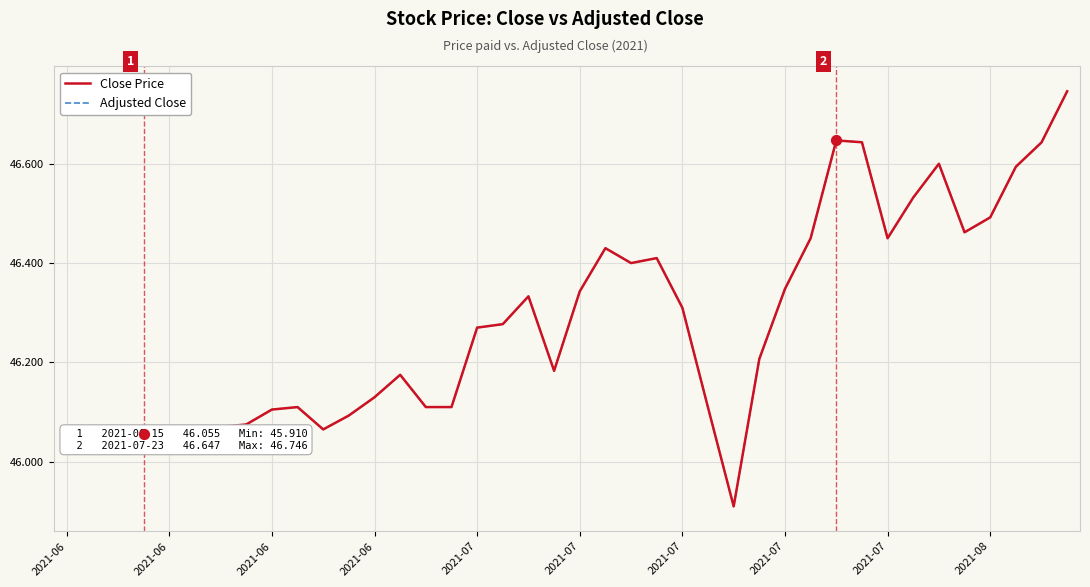

At which category is the sum across all series the highest?

39